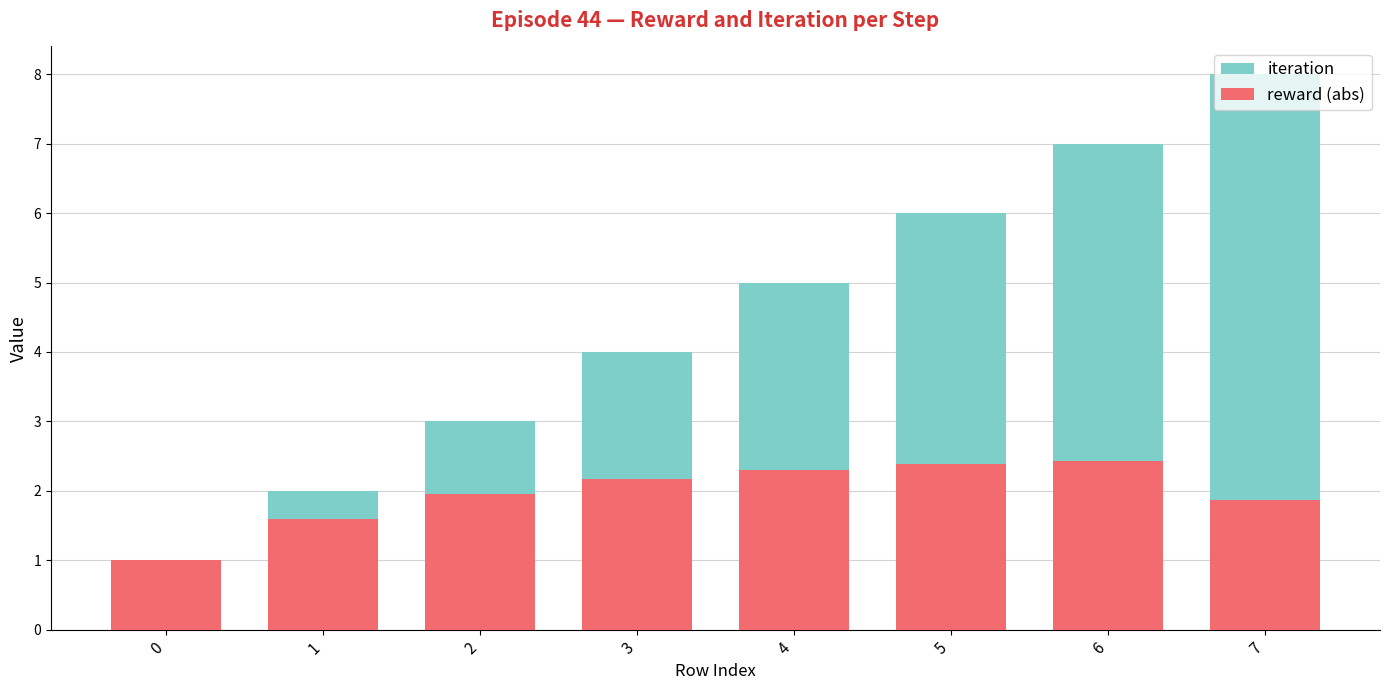

What is the value of the iteration bar at the 2nd from the left?

2.0